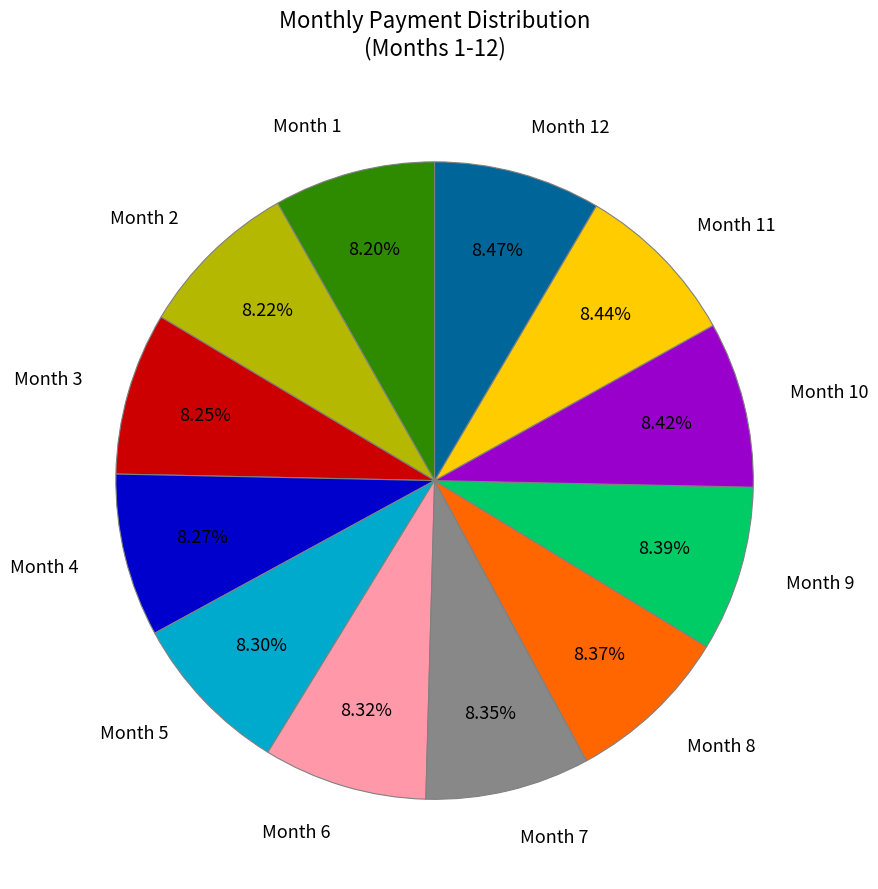

What percentage do Month 11 and Month 5 together represent?

16.7%